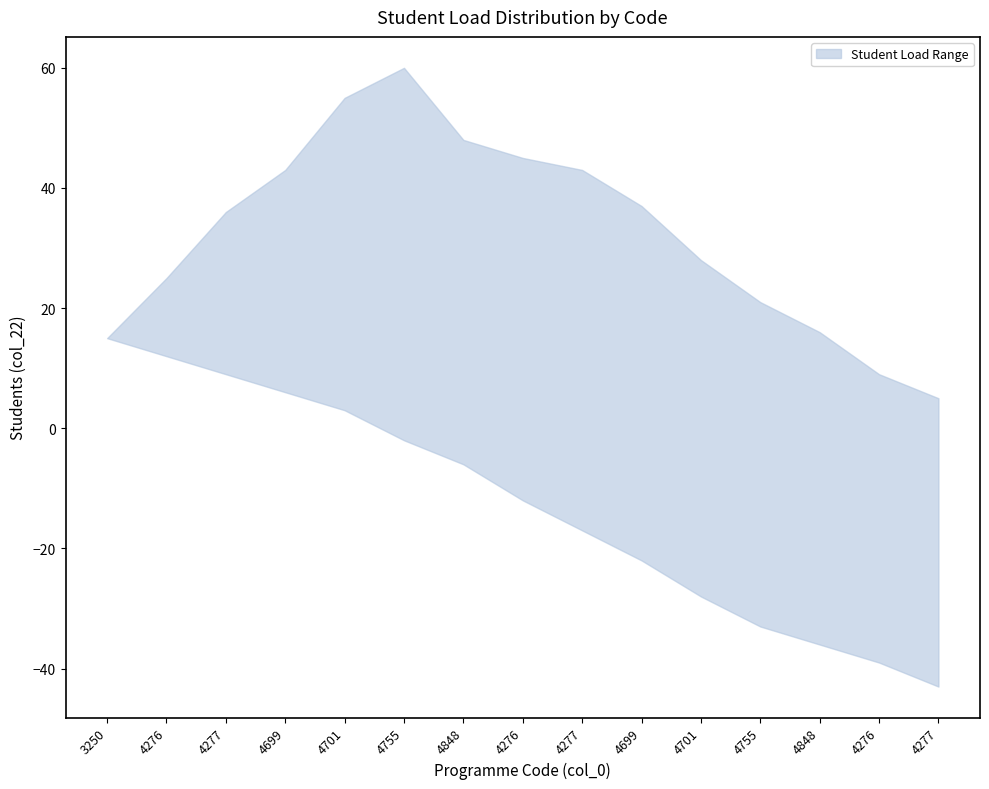

At which label does lower reach its peak?

3250